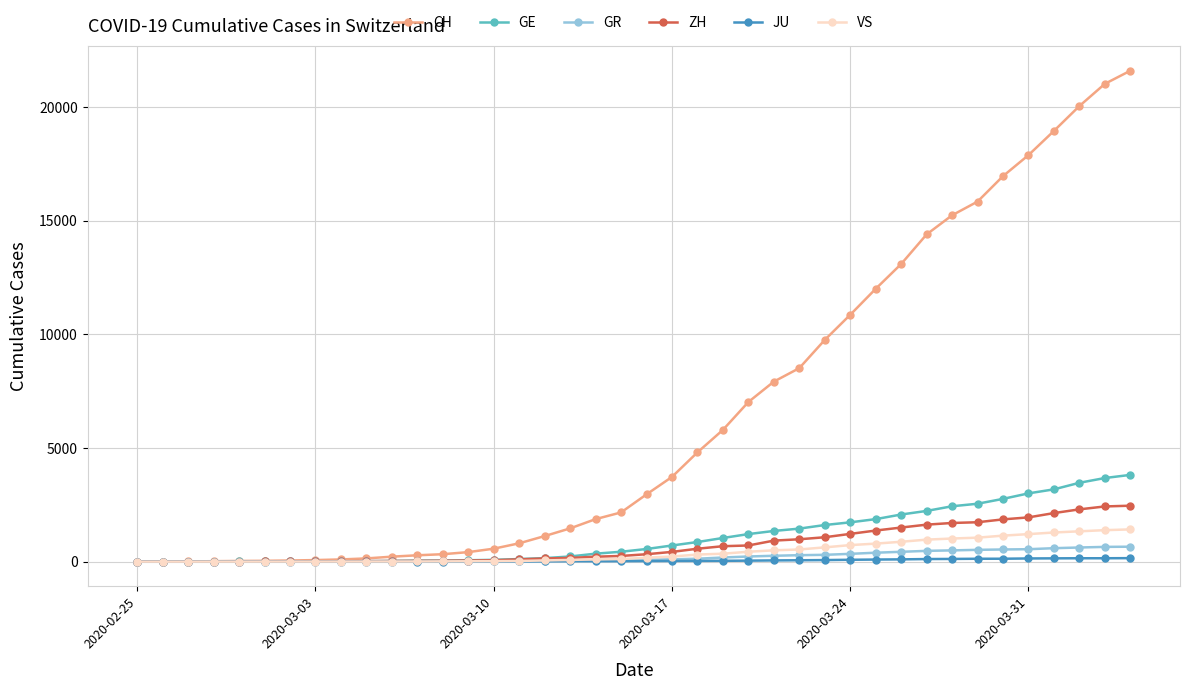

At how many categories does at least one series exceed 13417?

9